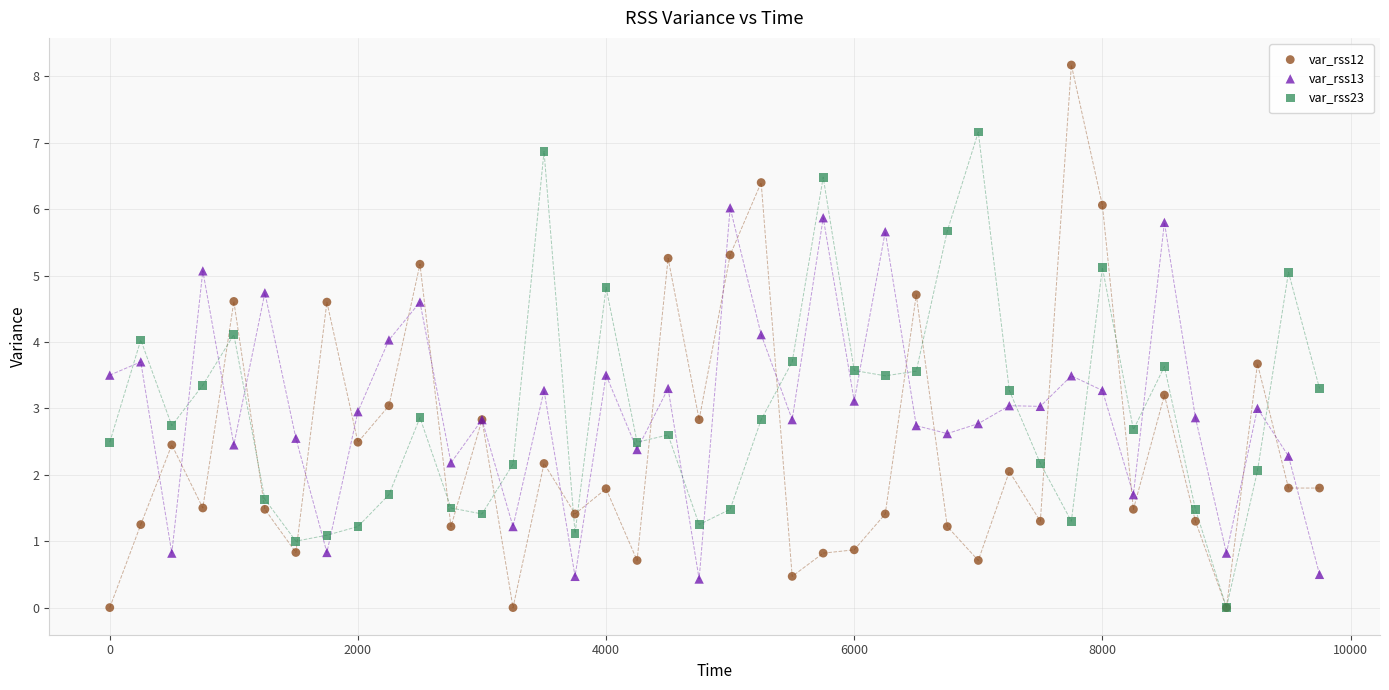

Which series contains the highest Y value?

var_rss12